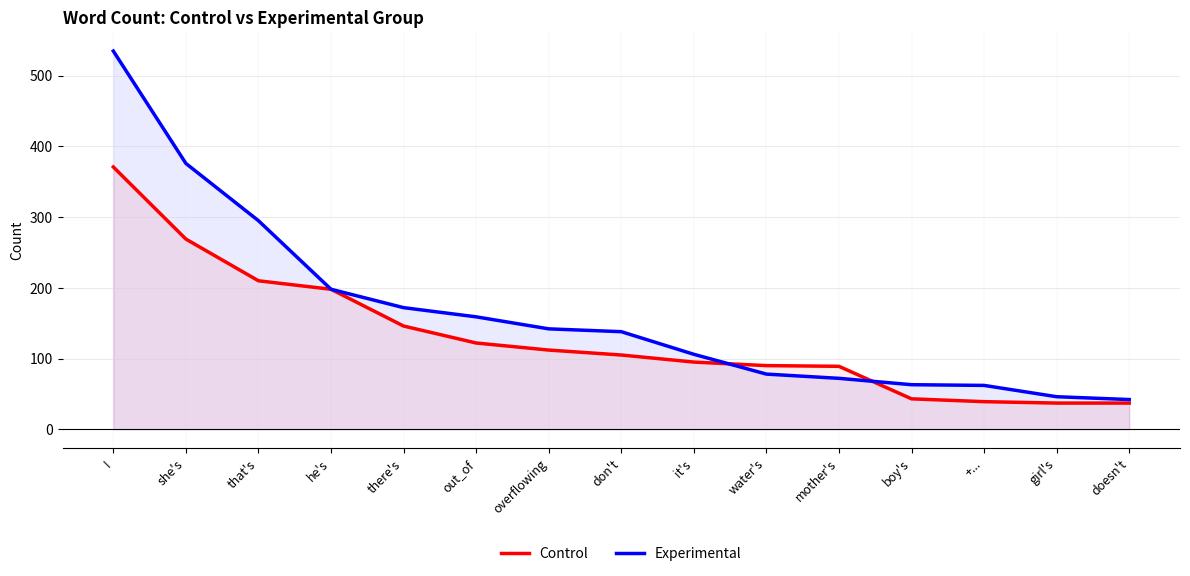

Reading left to right, what are all the values shown in this chart?

Control: 371	269	210	198	146	122	112	105	95	90	89	43	39	37	37
Experimental: 535	376	295	198	172	159	142	138	106	78	72	63	62	46	42